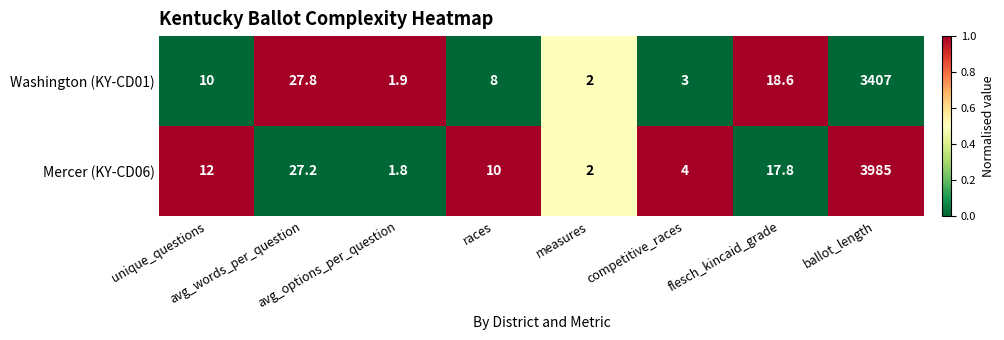

At which category is the sum across all series the highest?

ballot_length